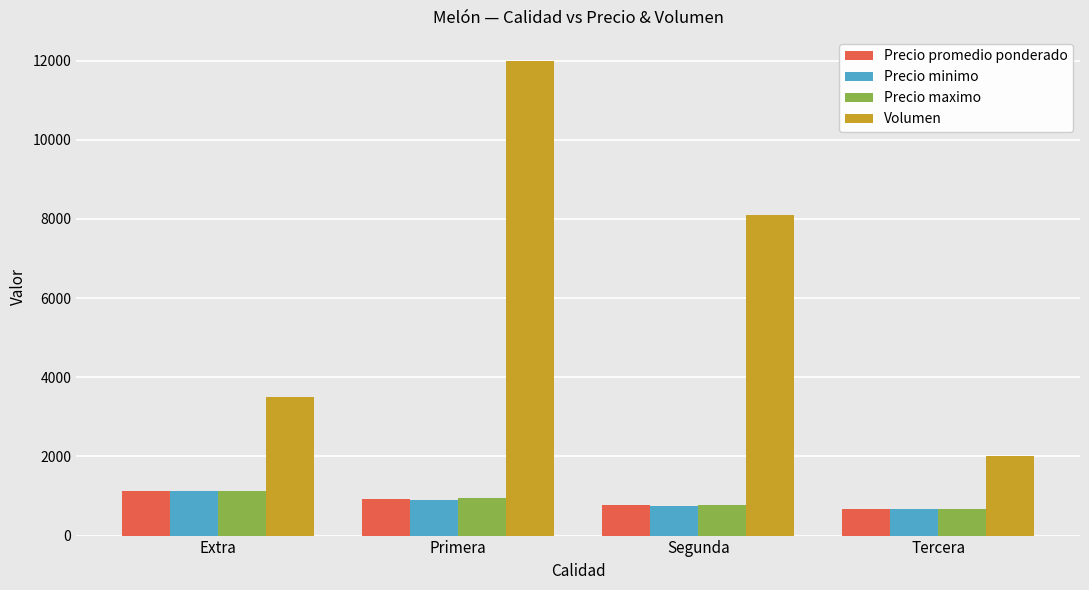

How many groups of bars are there?

4